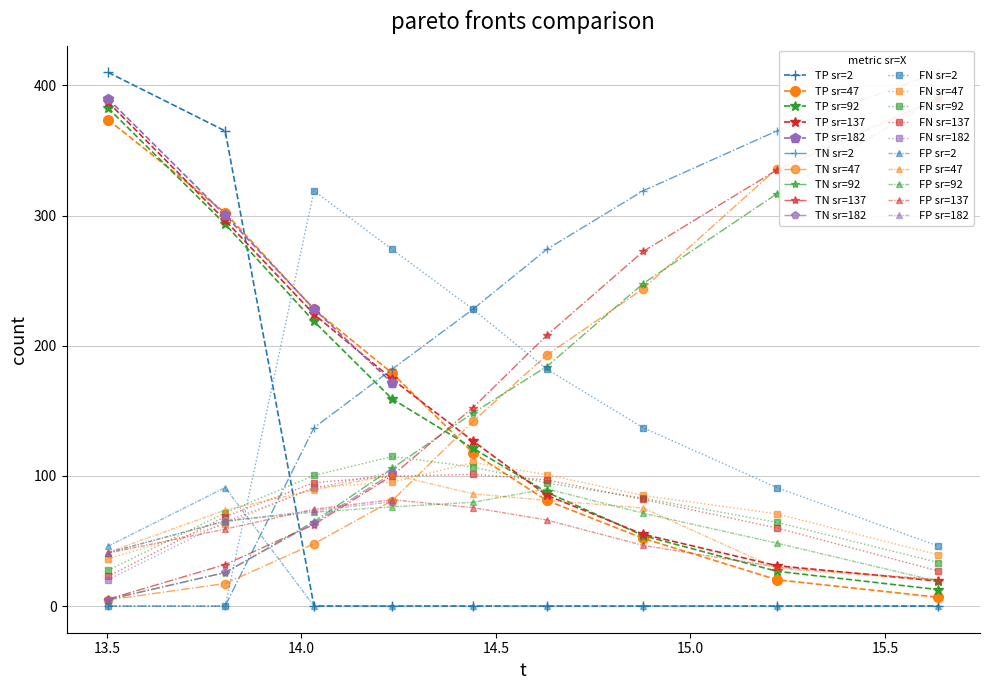

True or false: TP sr=2 and FN sr=137 cross at least once.

True